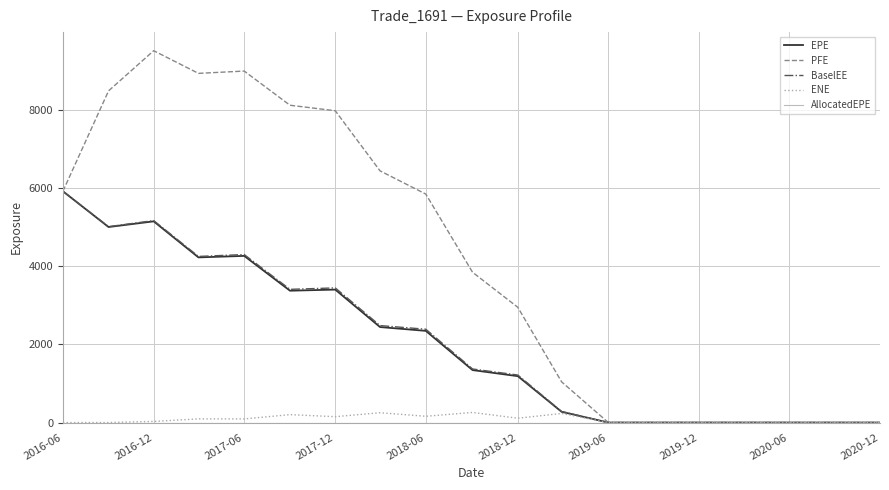

Which series has the largest range (max minus min)?

PFE